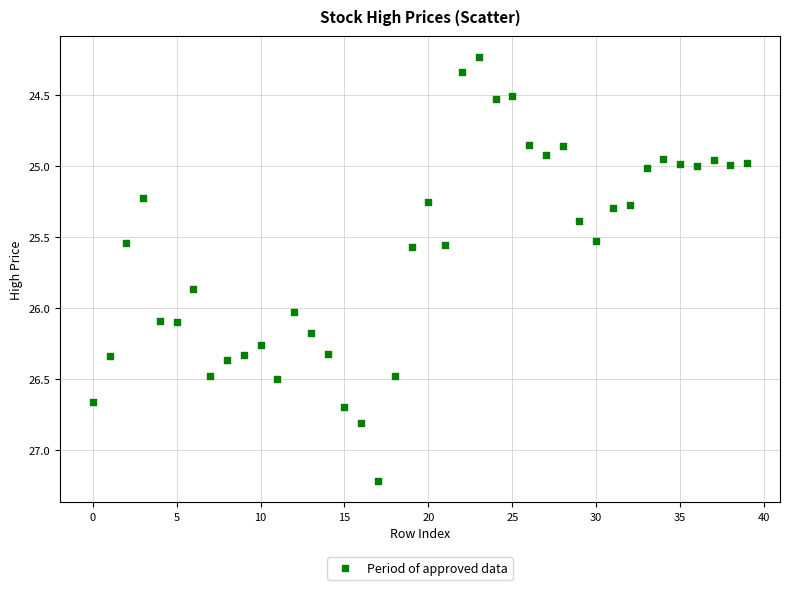

What is the range of Y values (max minus min)?

3.0